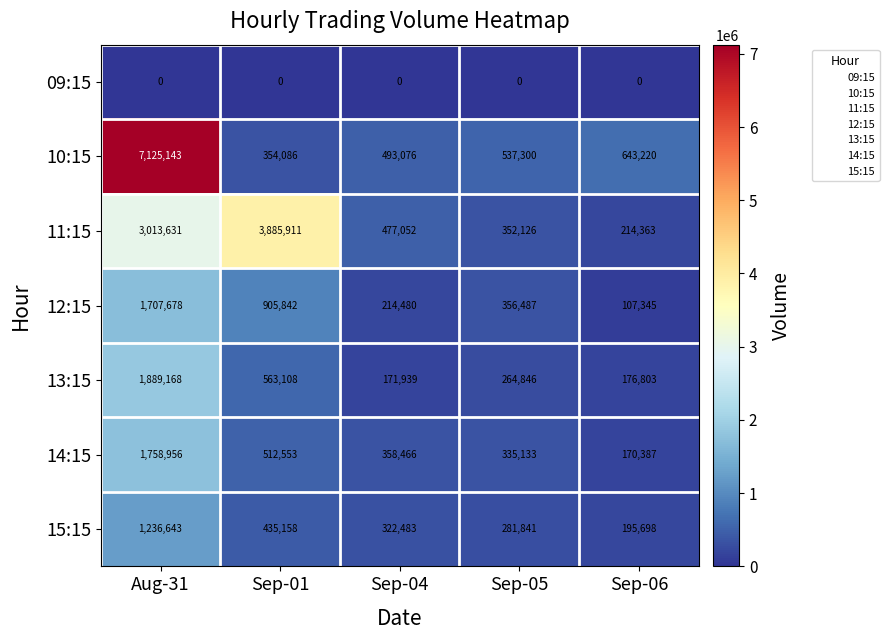

Which label corresponds to the largest value in the chart?

Aug-31